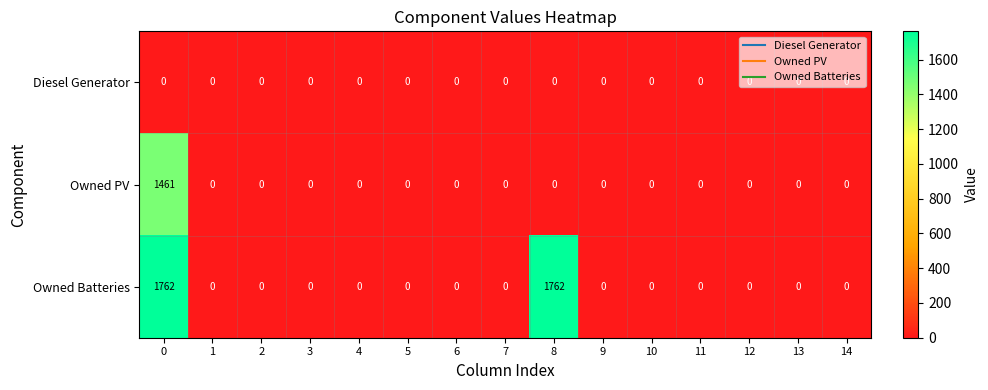

List the series in order of their peak value, highest first.

Owned Batteries, Owned PV, Diesel Generator